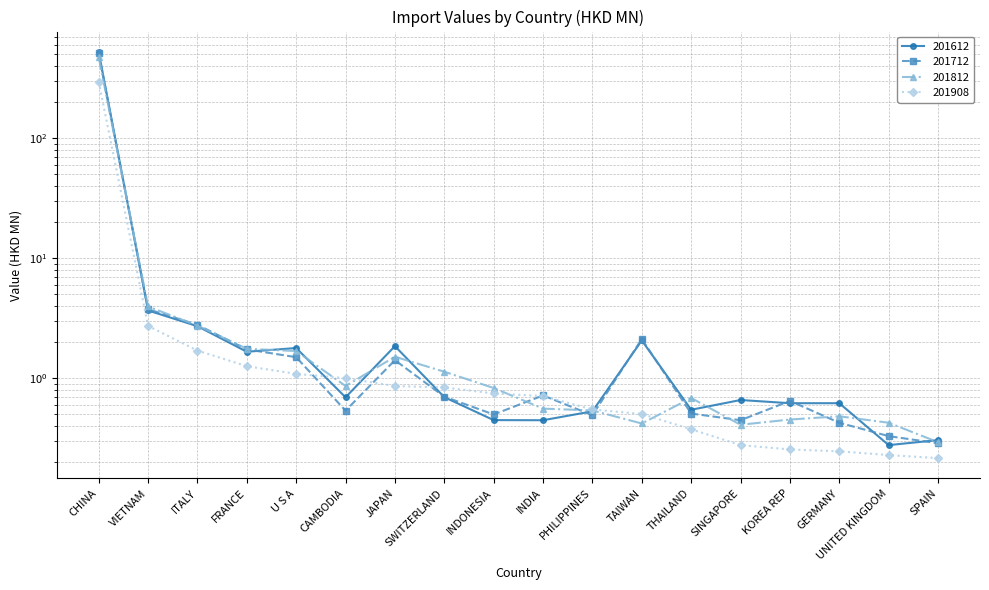

Rank the series by their maximum value, from highest to lowest.

201612, 201712, 201812, 201908